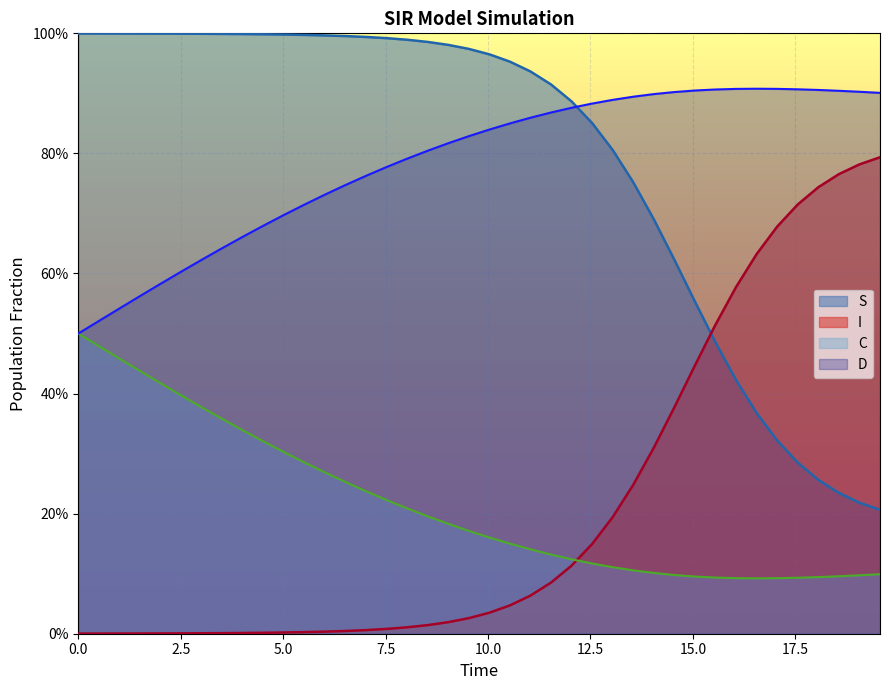

Rank the series at 18.561872909698998 from lowest to highest value.

C, S, I, D